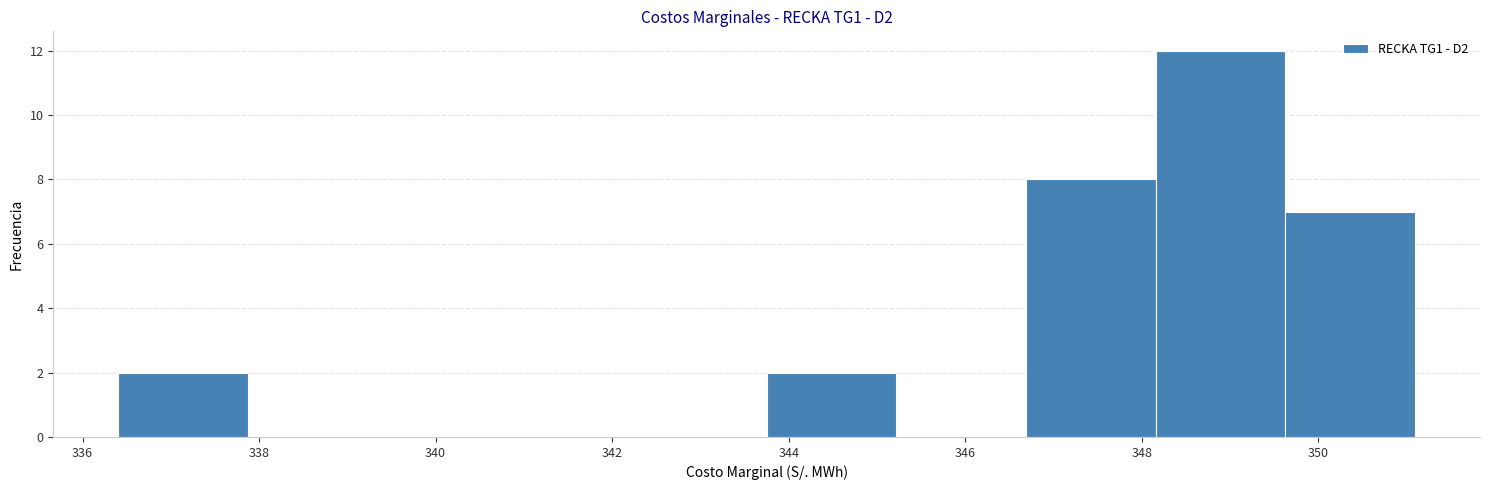

Reading left to right, transcribe this chart: for each bar, give the range it covers on the x-axis and its height. Neither the bar edges nor the heights are printed on the chart, so give them approximately, as read against the axes.

336.4 to 337.8: 2
337.8 to 339.4: 0
339.4 to 340.8: 0
340.8 to 342.2: 0
342.2 to 343.8: 0
343.8 to 345.2: 2
345.2 to 346.6: 0
346.6 to 348.2: 8
348.2 to 349.6: 12
349.6 to 351.0: 7